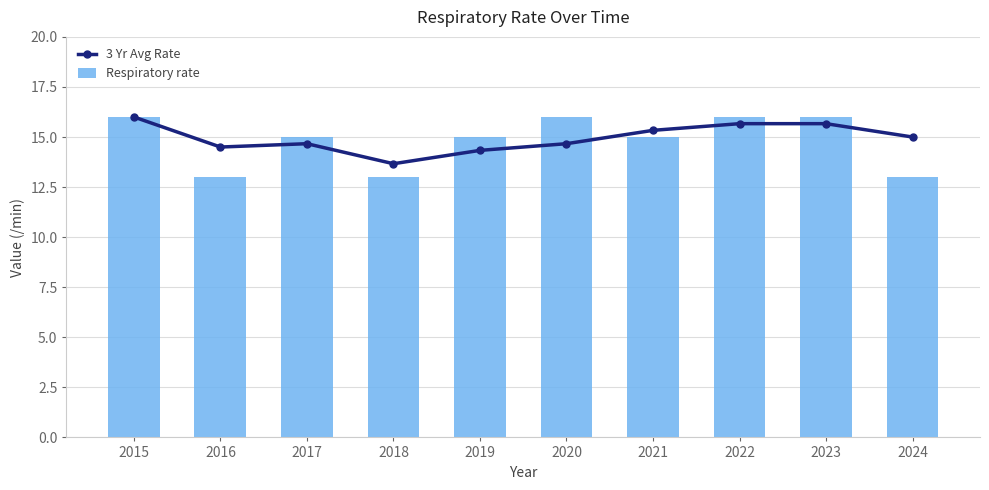

Are the bars grouped side by side (vs. stacked)?

Yes